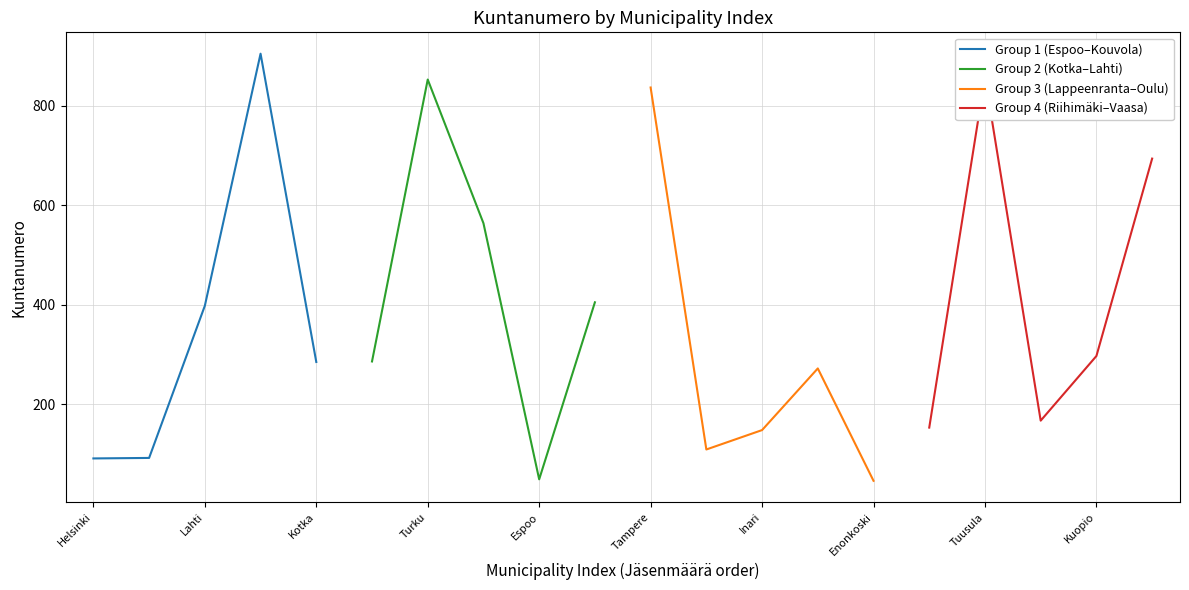

In Group 1 (Espoo–Kouvola), how many points are higher than both neighbors (excluding endpoints)?

1